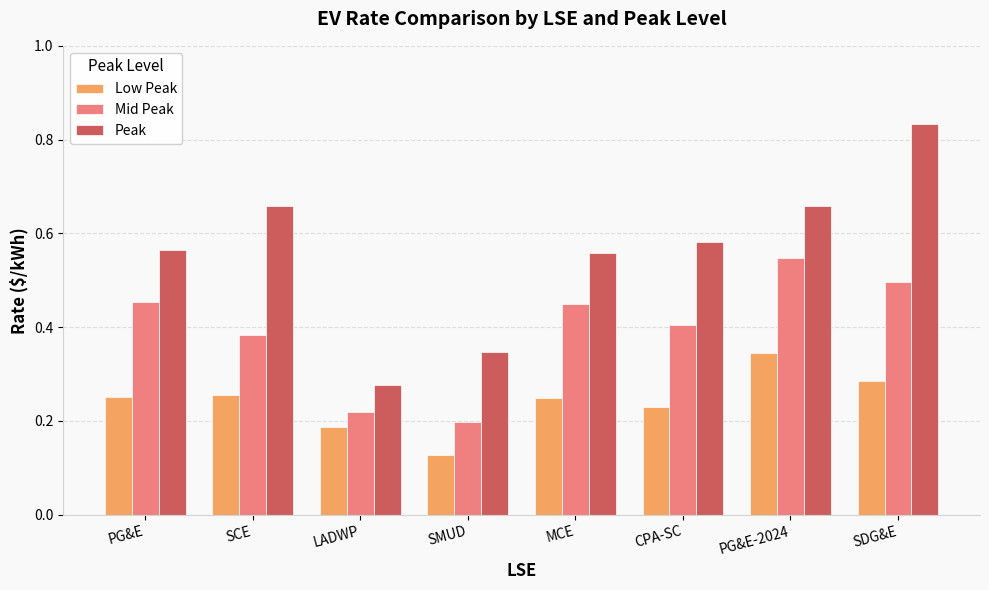

What is the total value across all series at MCE?

1.3